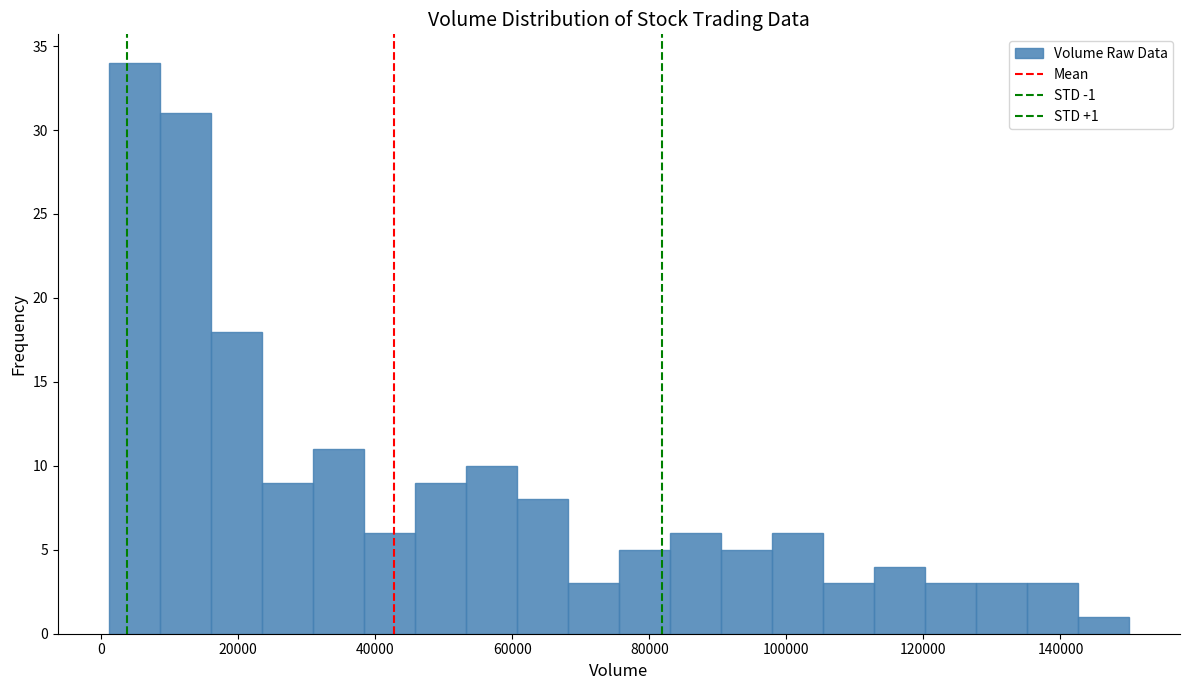

Around what value on the x-axis is the tallest bar? Give the approximate position of its centre, as read against the axis.

4000